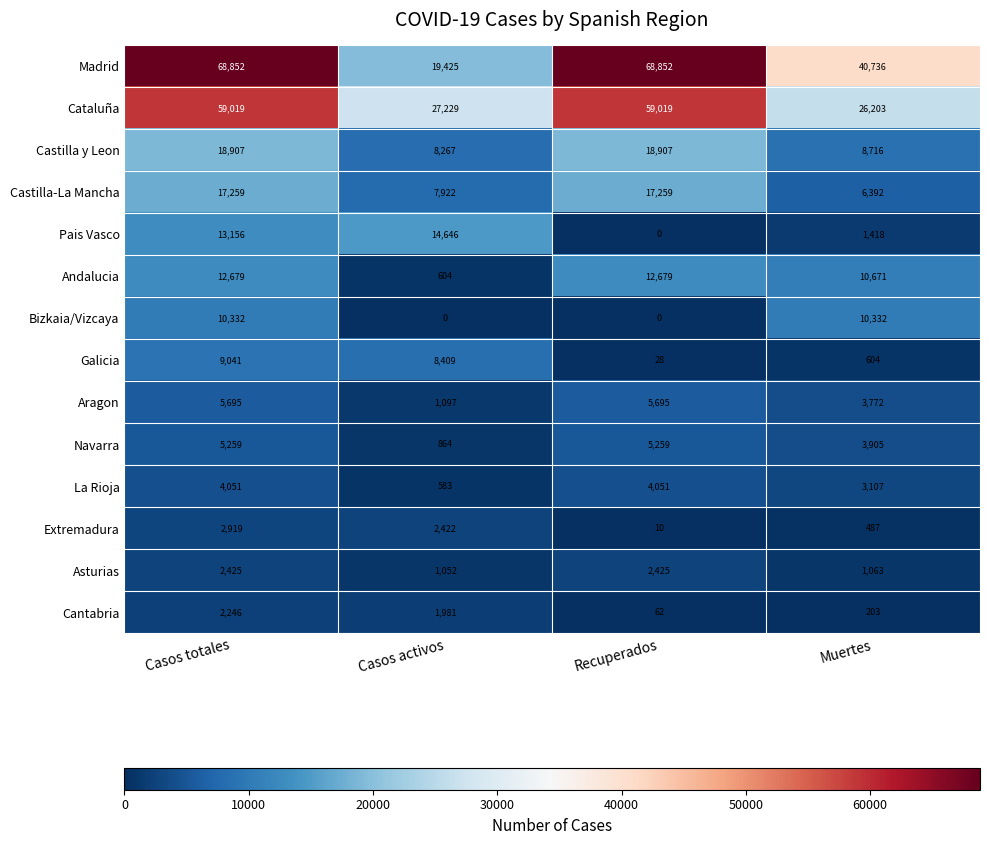

What is the approximate value of La Rioja at Casos totales?

4051